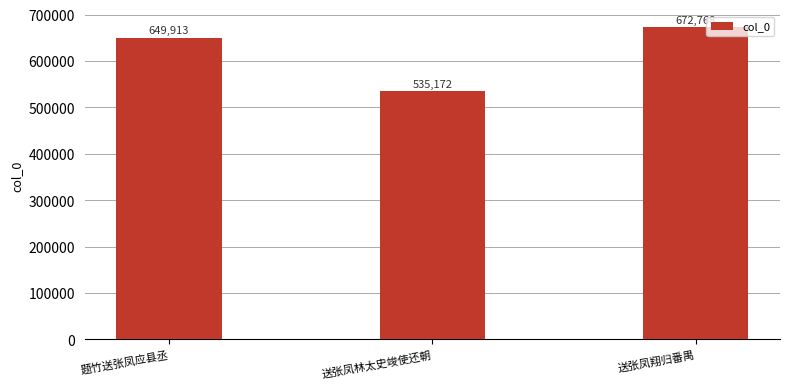

Reading left to right, list all the values displayed in this chart.

649913	535172	672768